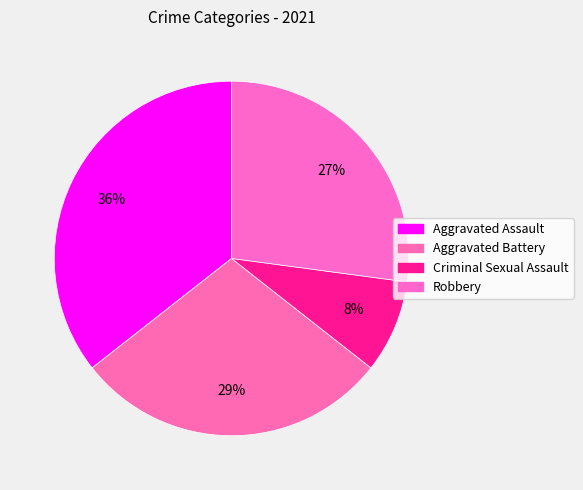

What is the largest slice in the pie chart?

Aggravated Assault